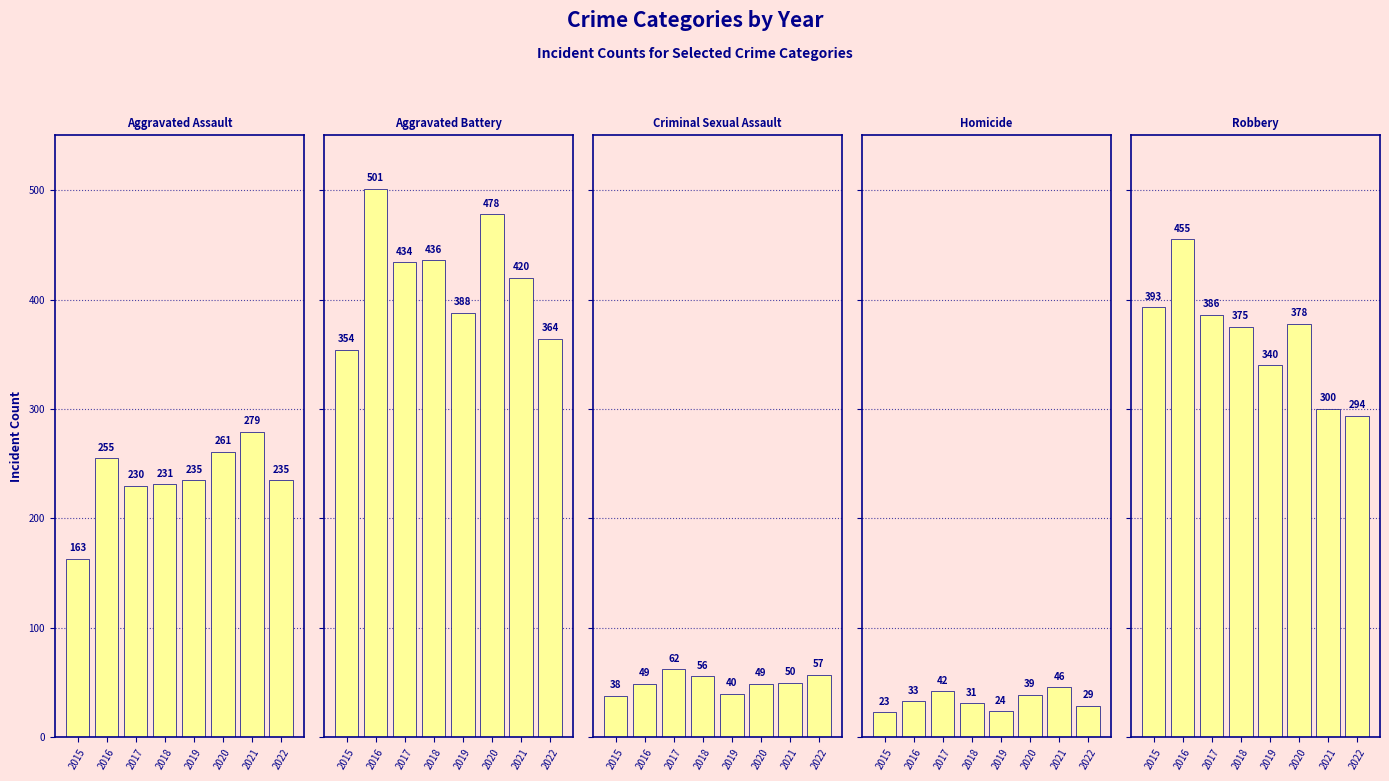

List the labels in order of Aggravated Assault value, largest first.

2021, 2020, 2016, 2019, 2022, 2018, 2017, 2015